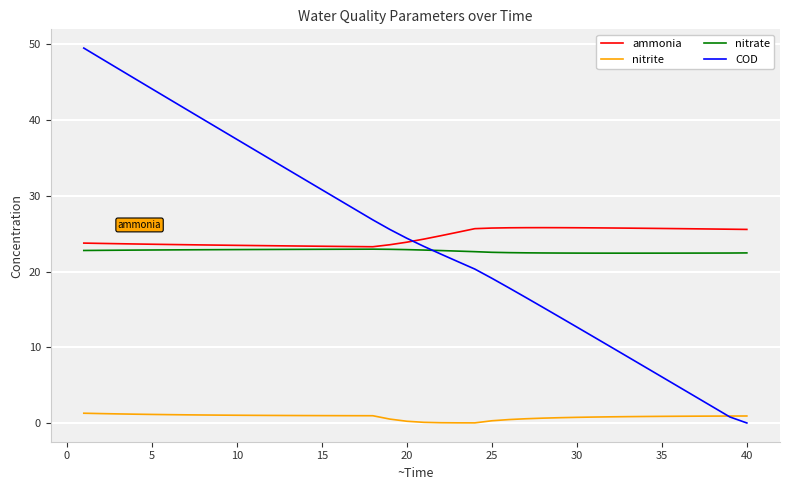

What is the difference between the maximum and second lowest values in the ammonia series?

2.5